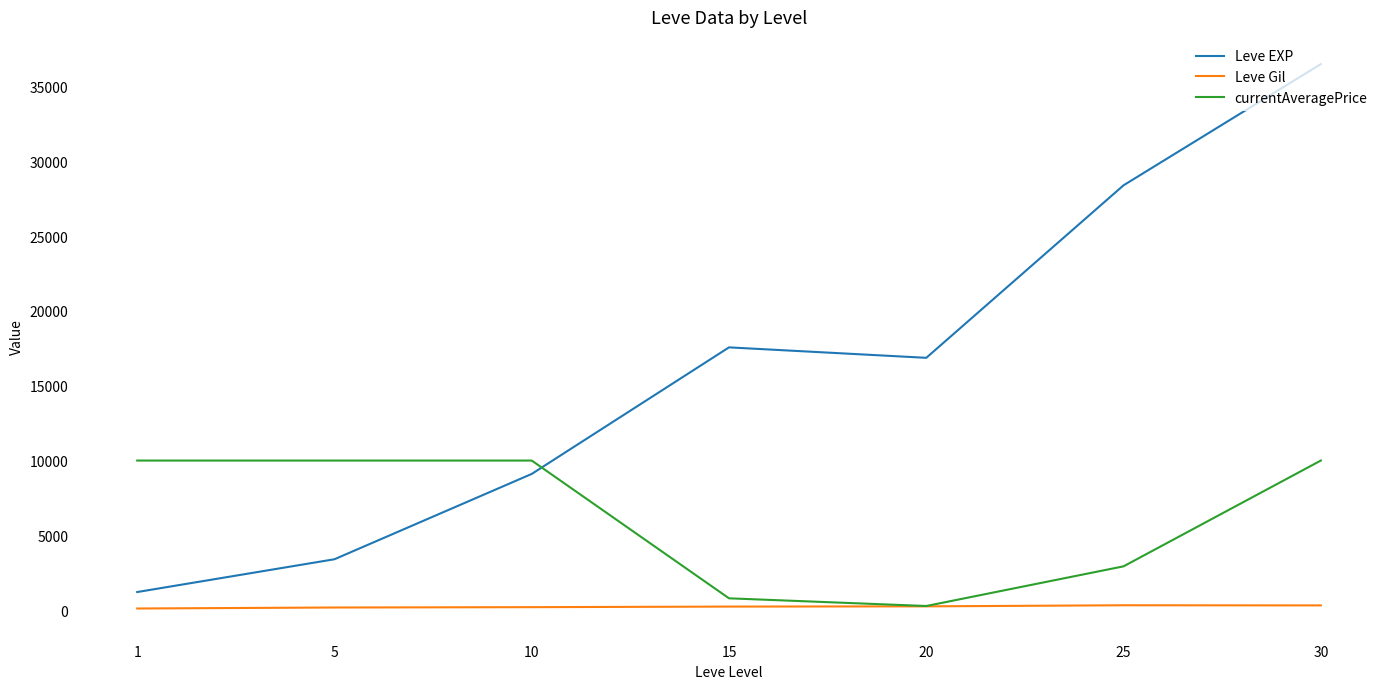

What are all the series names shown in the legend?

Leve EXP, Leve Gil, currentAveragePrice